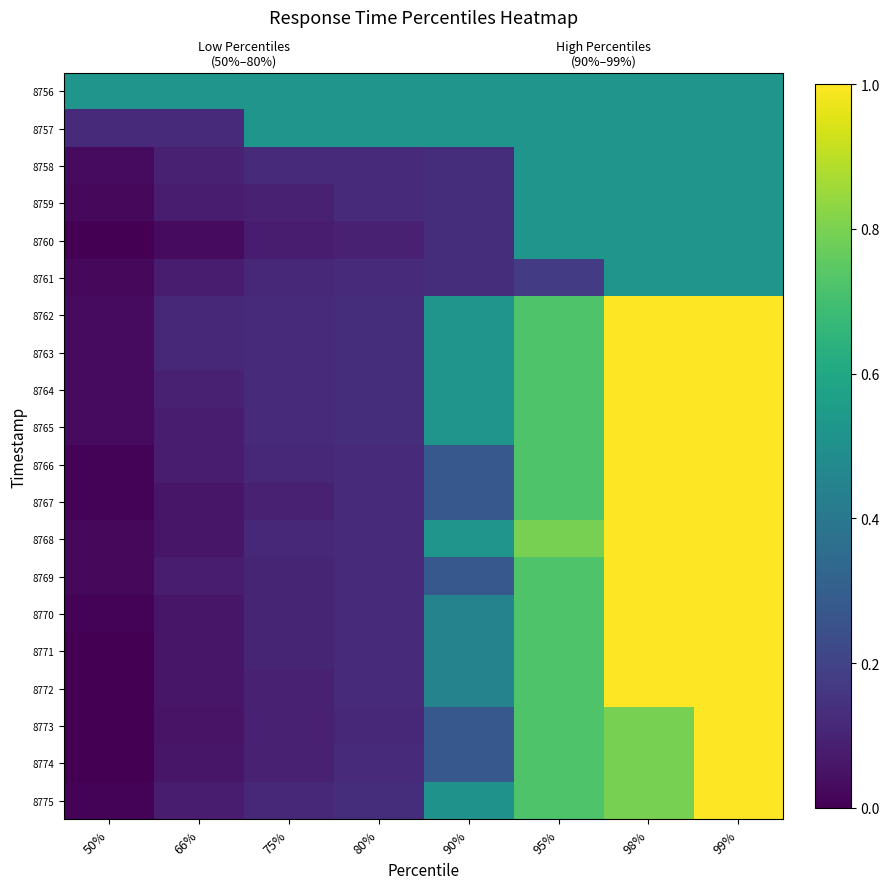

What is the average value of the 8772 series?

0.4